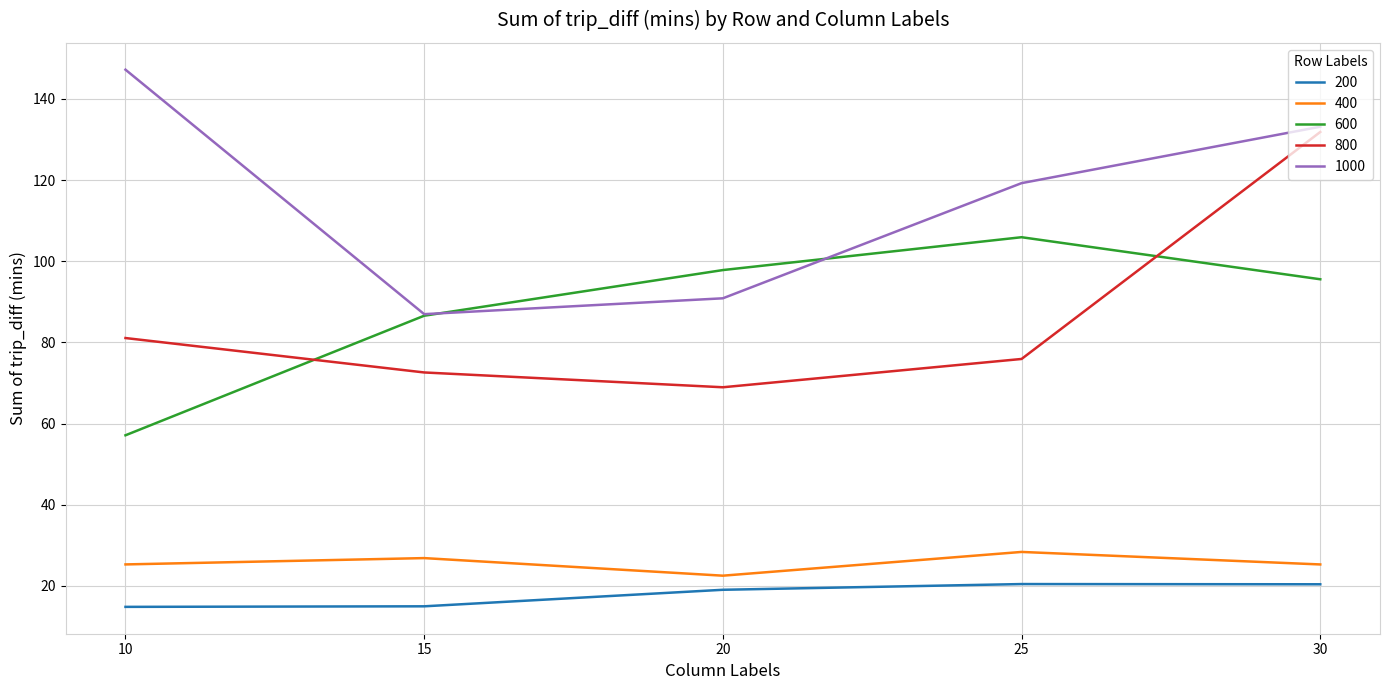

Which category has the lowest value in the 800 series?

20